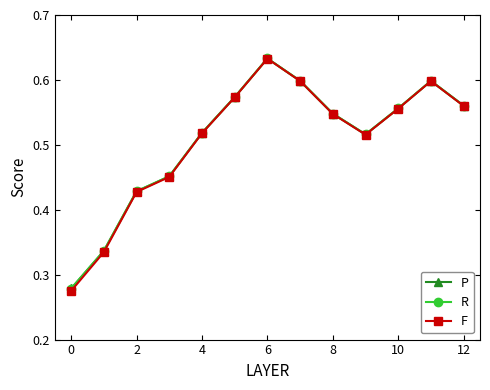

Count the P values in the range 0 to 1.

13